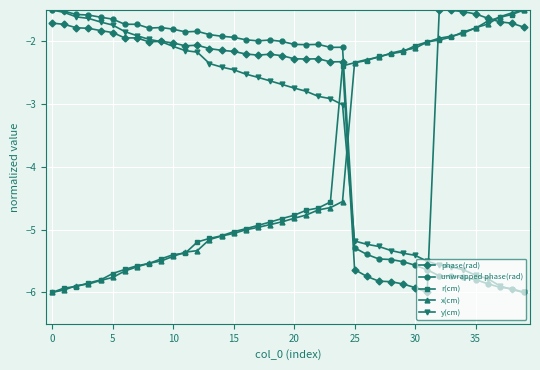

How many times do r(cm) and y(cm) cross each other?

1